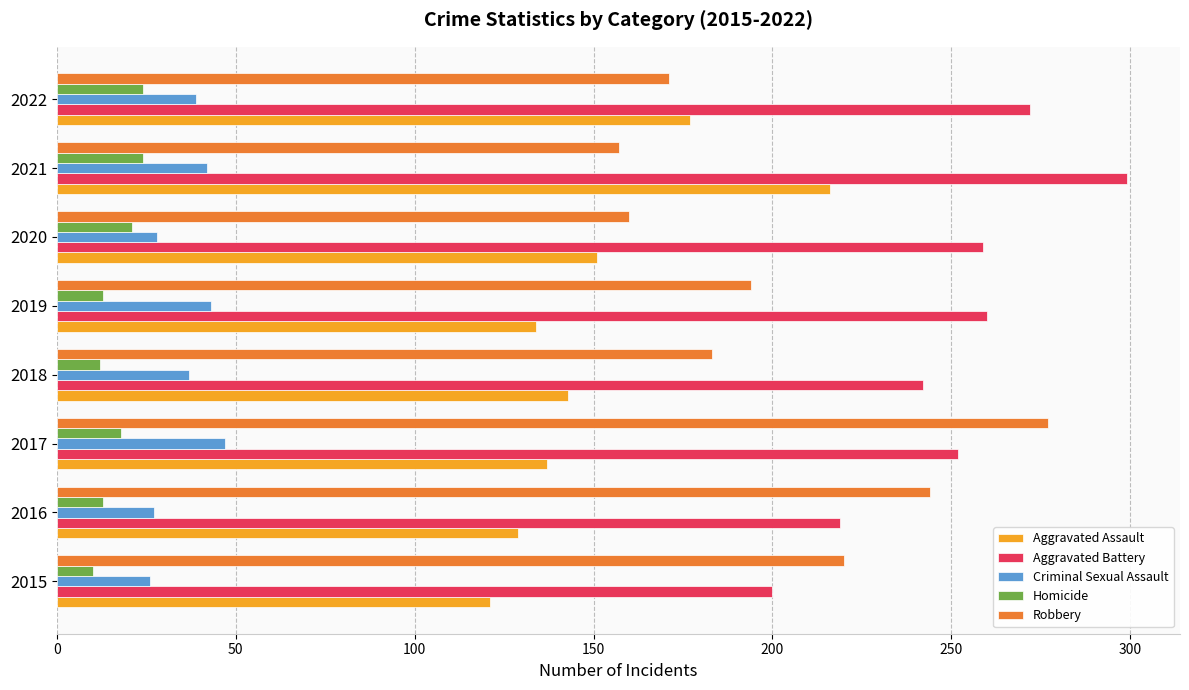

What is the total value across all series at 2016?

632